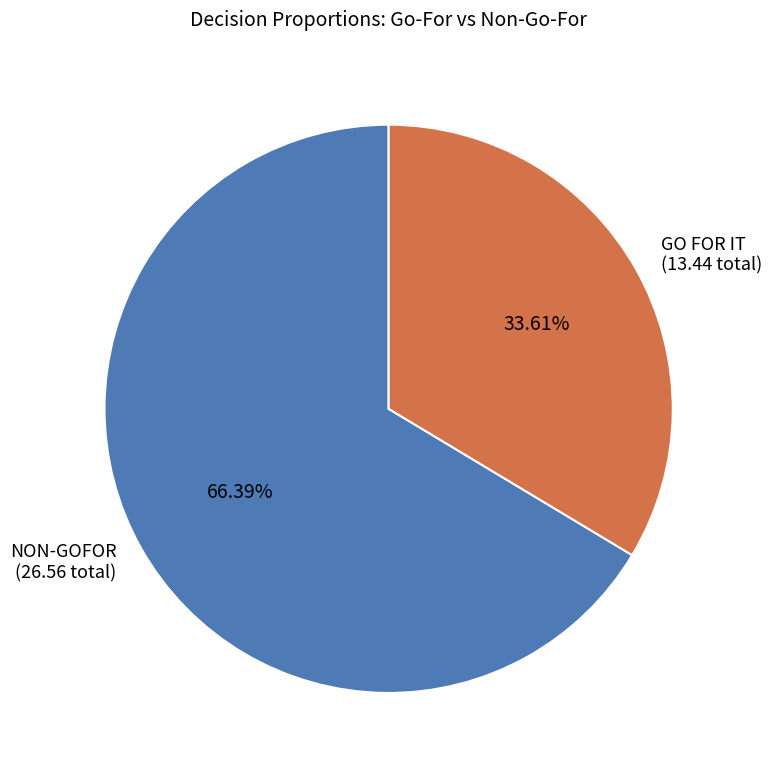

Combined, do GO FOR IT (13.44 total) and NON-GOFOR (26.56 total) account for over 50%?

Yes